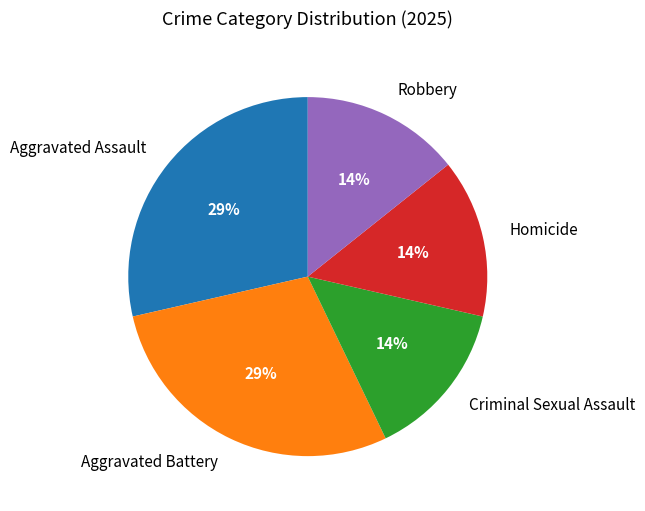

True or false: Robbery accounts for 9% of the total.

False